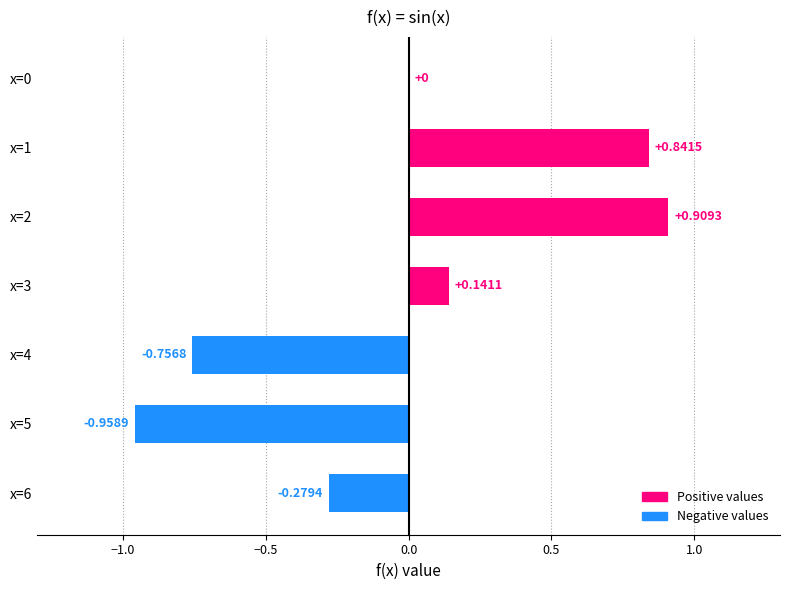

What is the sum of the values at x=1 and x=2?

1.8